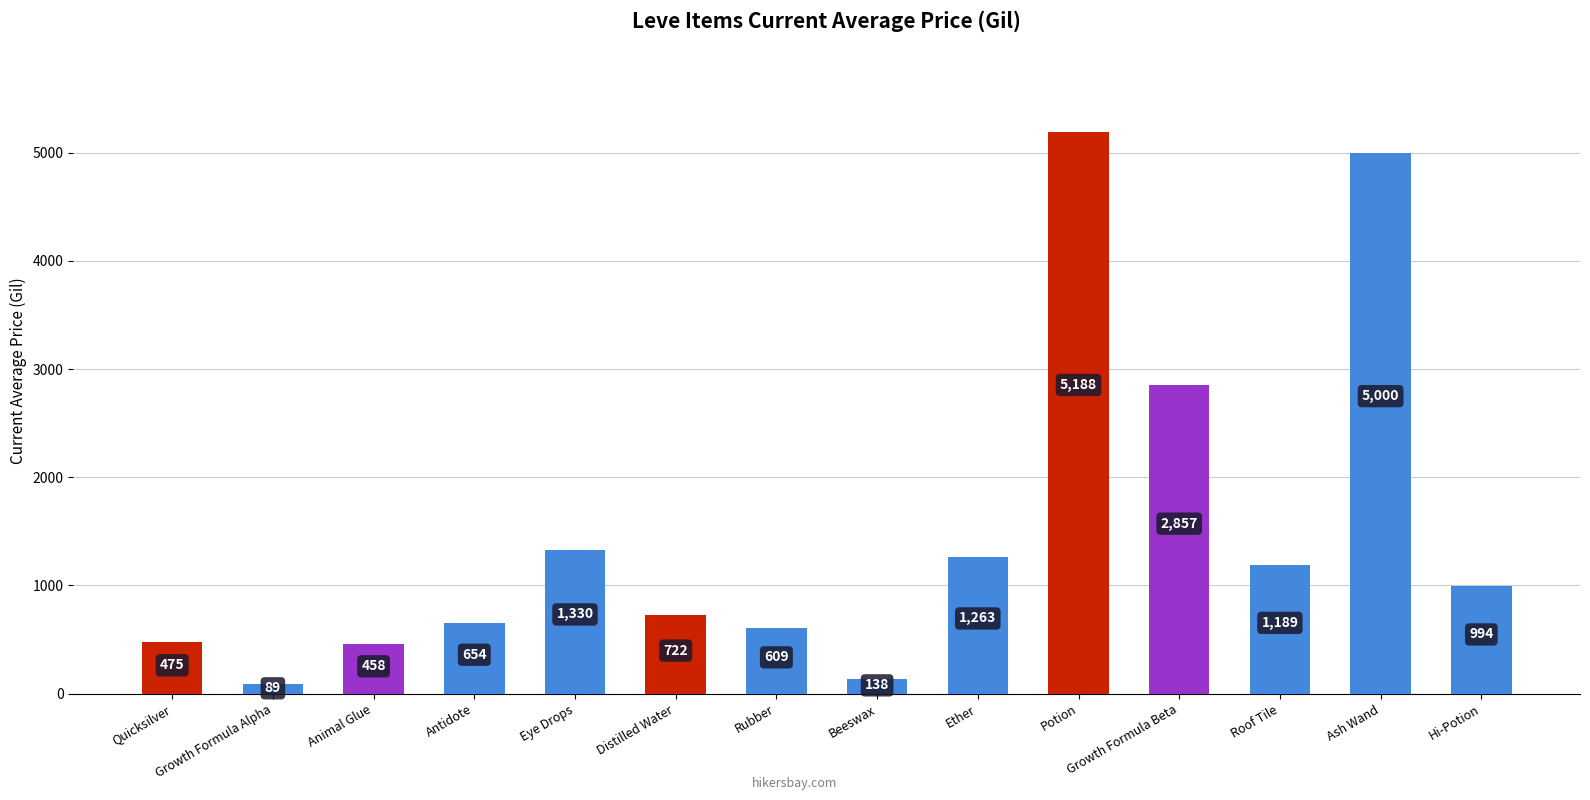

What is the value of the 10th bar from the left?

5188.5